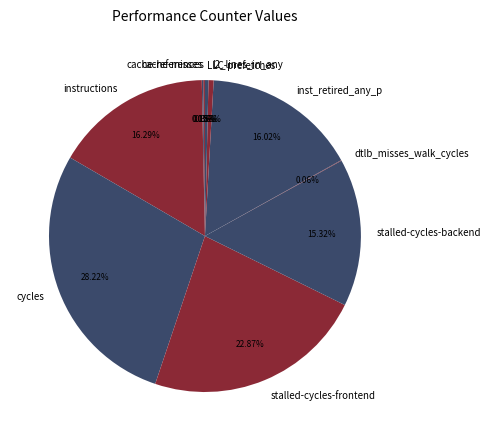

Does inst_retired_any_p account for over 50% of the chart?

No